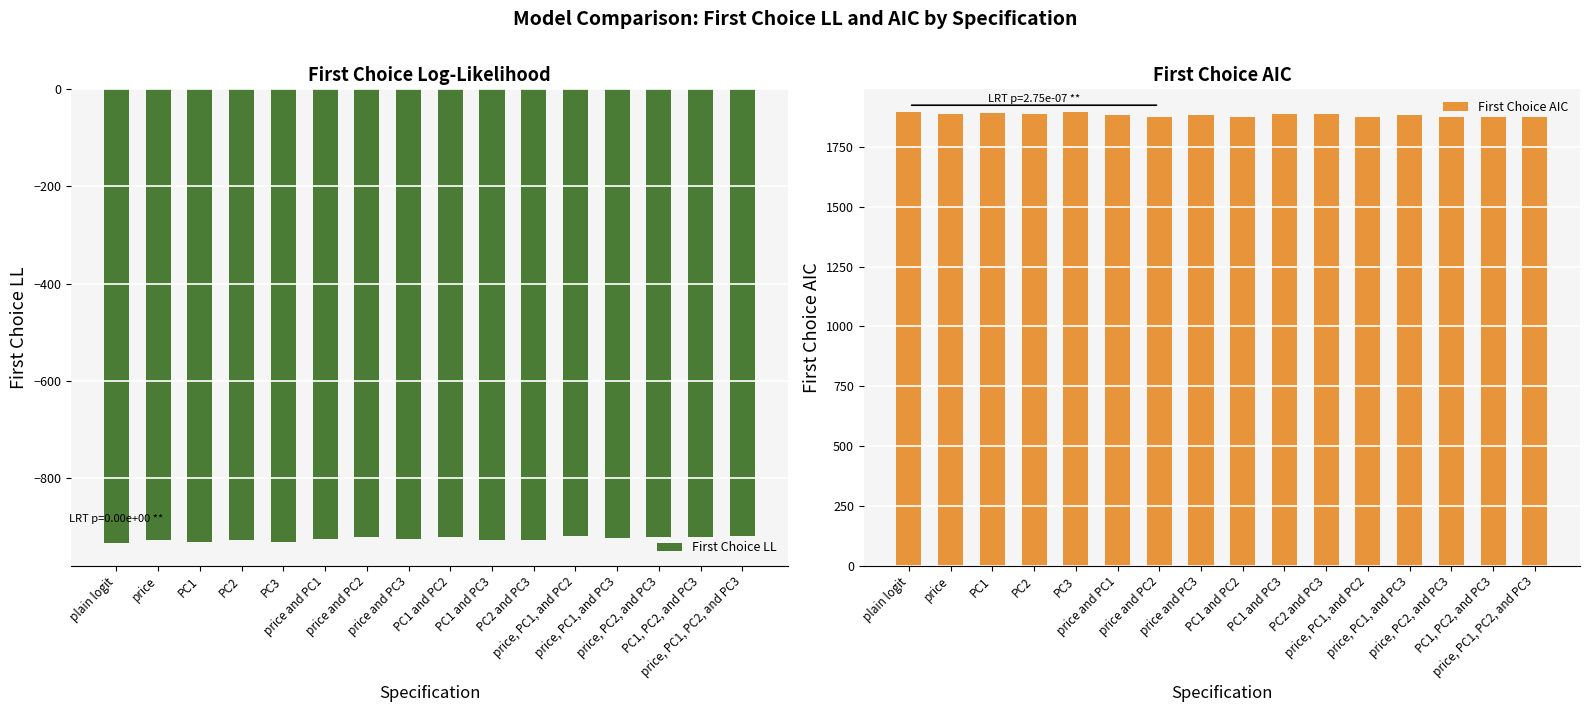

What is the total value across all series at price, PC1, PC2, and PC3?

953.8